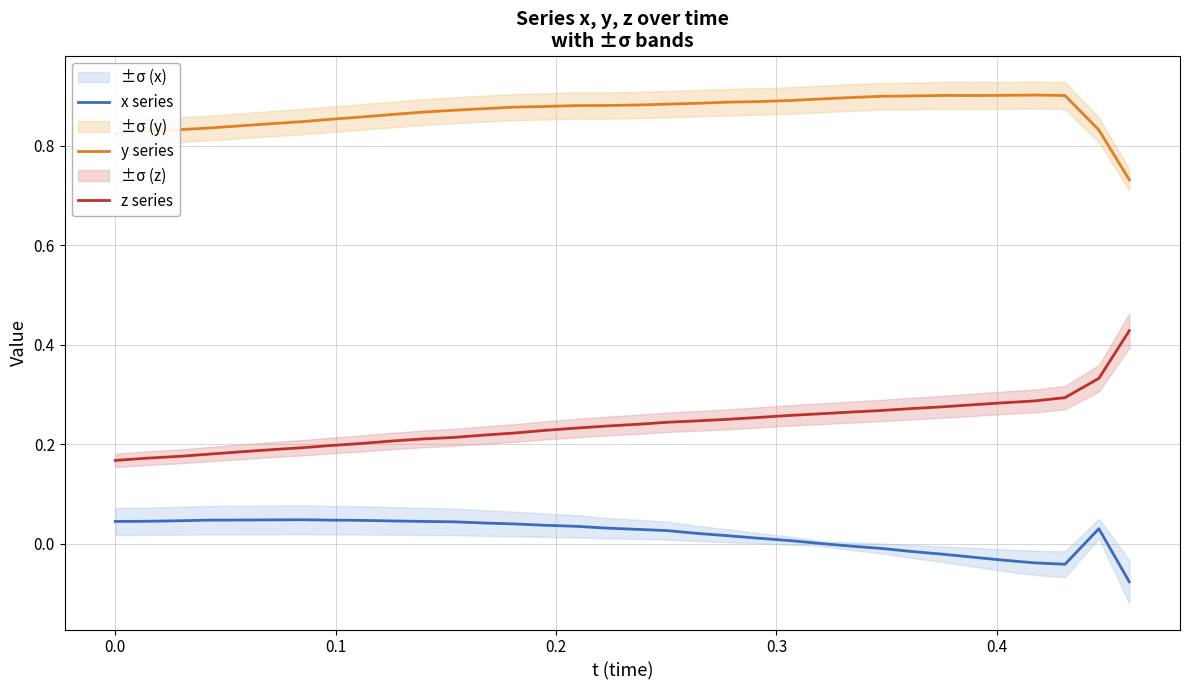

True or false: y series and x series intersect in this chart.

False